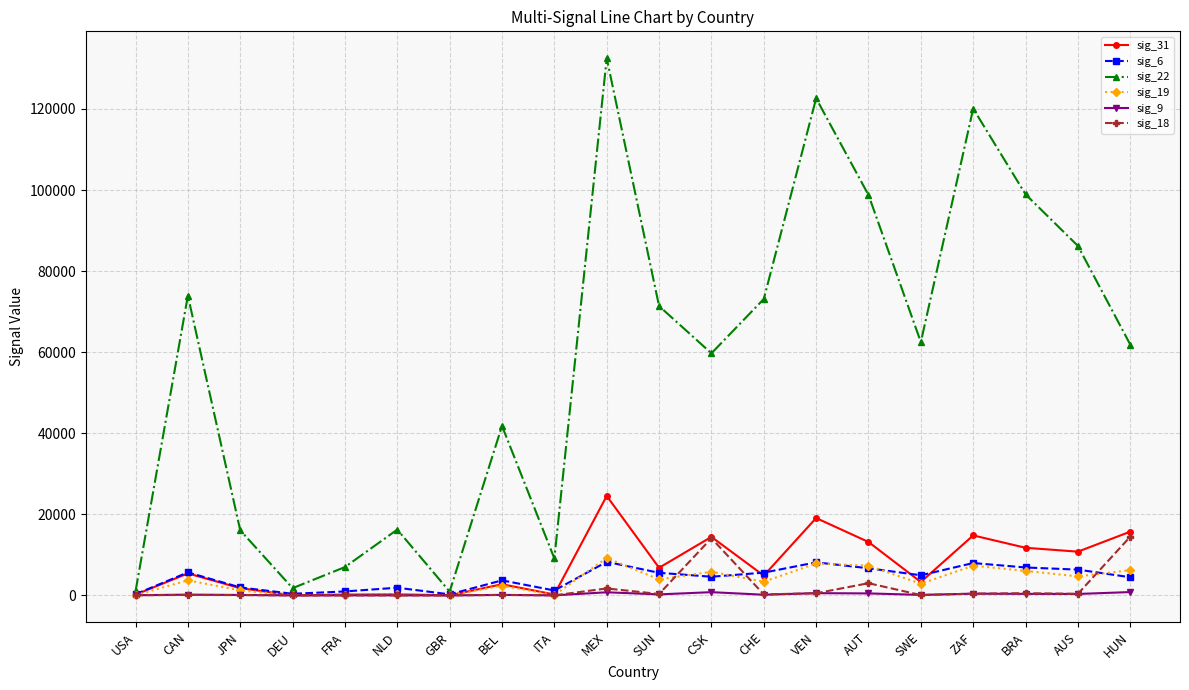

At which category does the chart reach its peak across all series?

MEX